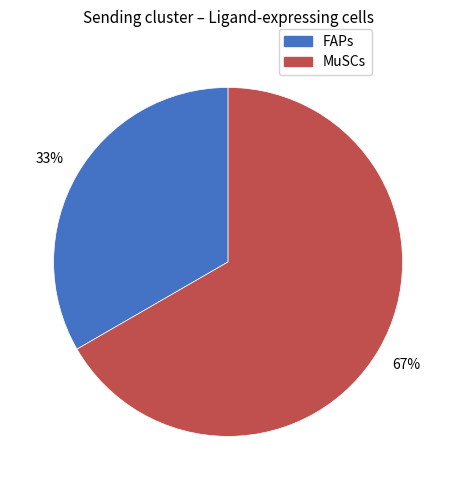

What is the ratio of the value at MuSCs to the value at FAPs?

2.0